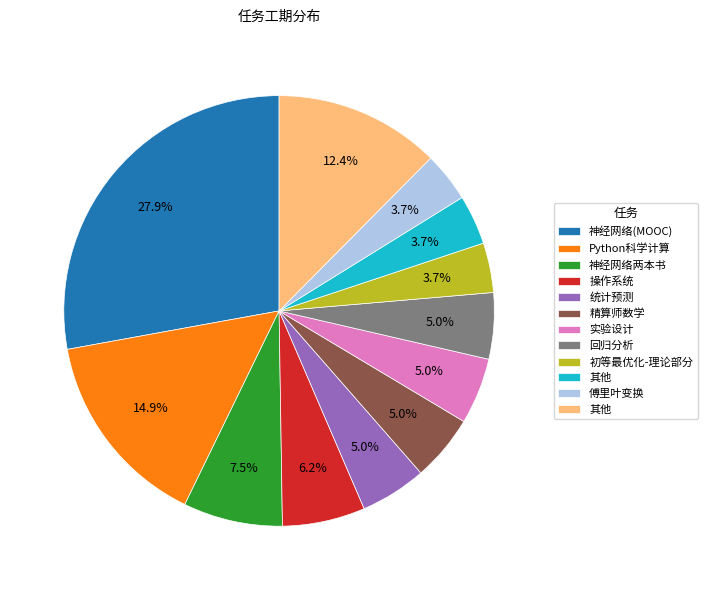

Count the number of slices in the pie.

12